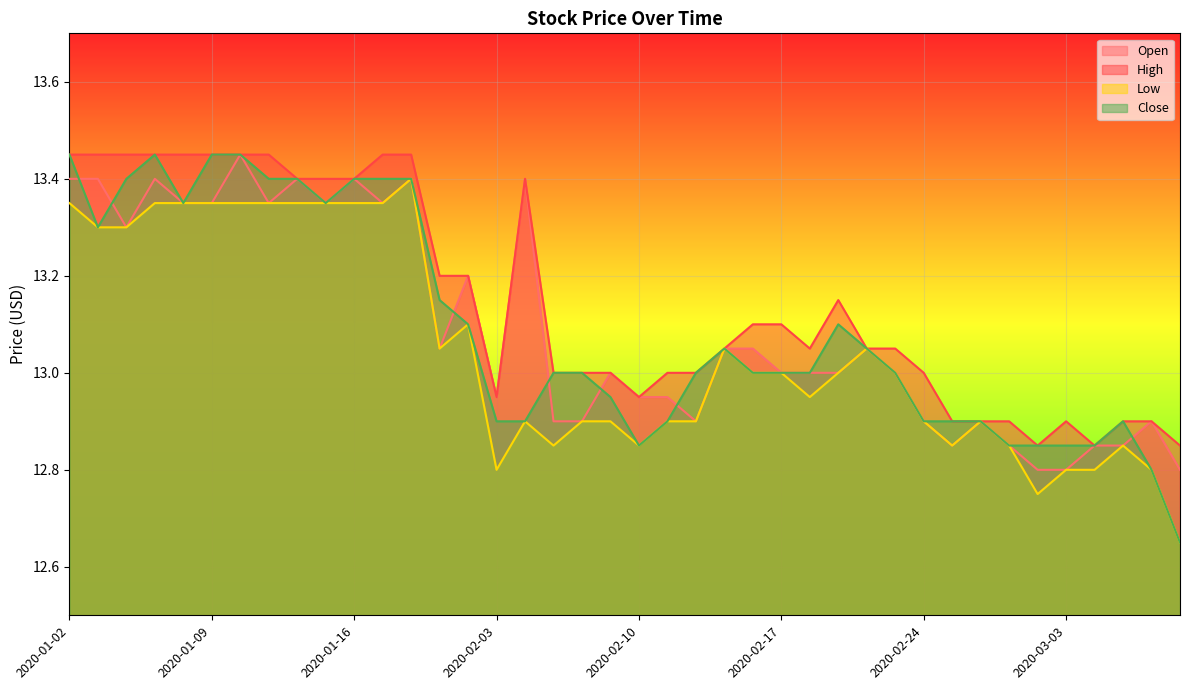

True or false: High and Low cross at least once.

False